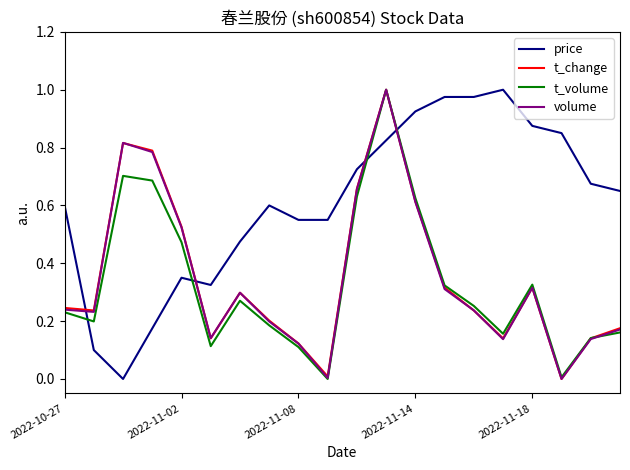

Which series ends up on top after the final intersection of price and volume?

price